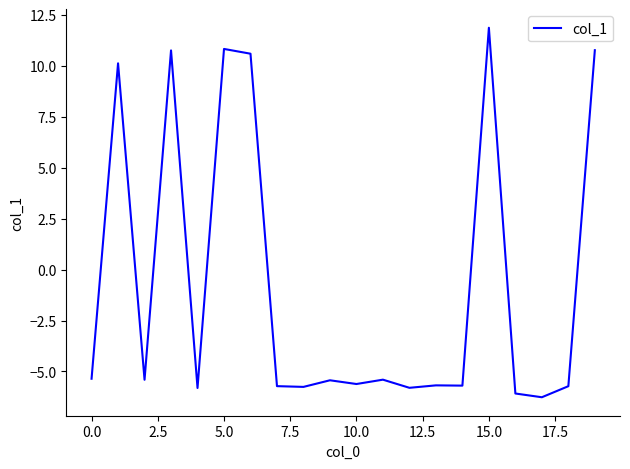

What is the difference between the maximum and minimum values?

18.1